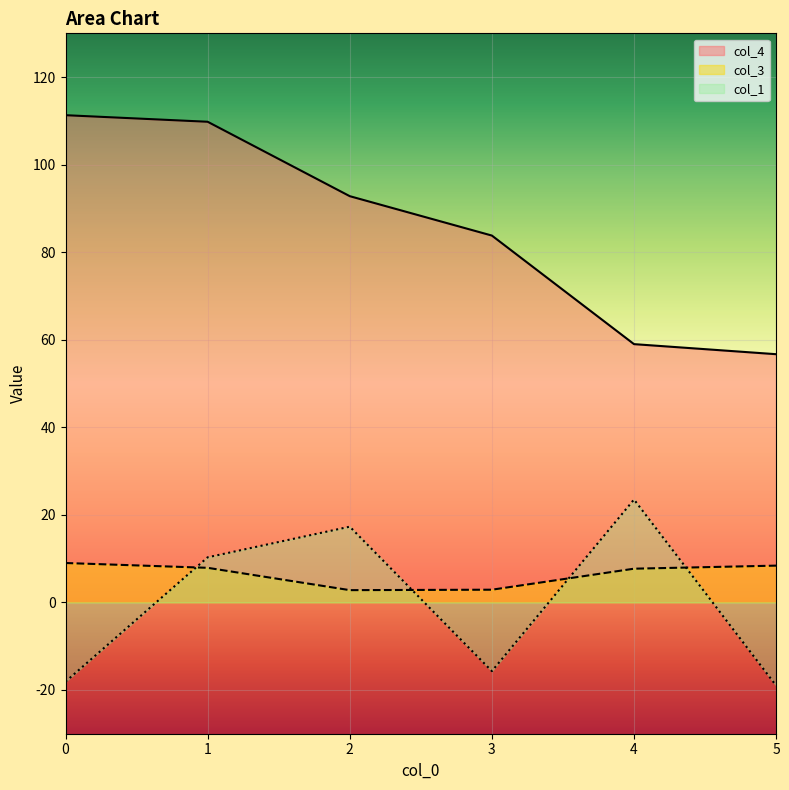

The value of col_3 at 1 is 7.9. True or false?

True